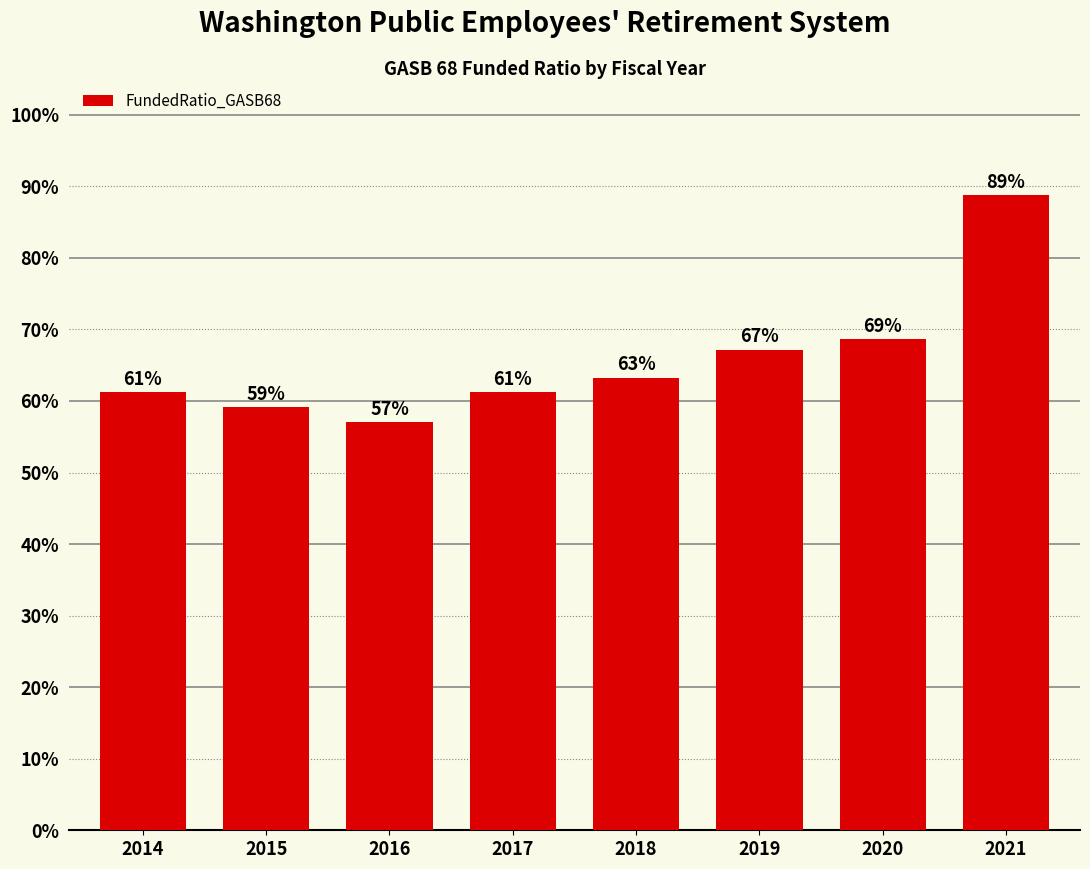

Which category has the lowest value across all series?

2016